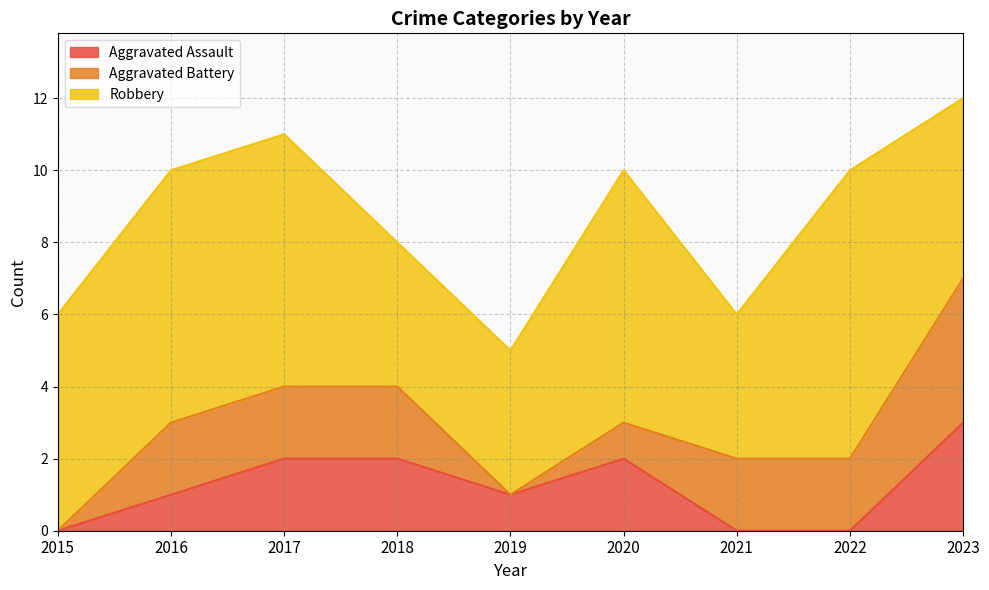

At which category is the sum across all series the highest?

2023